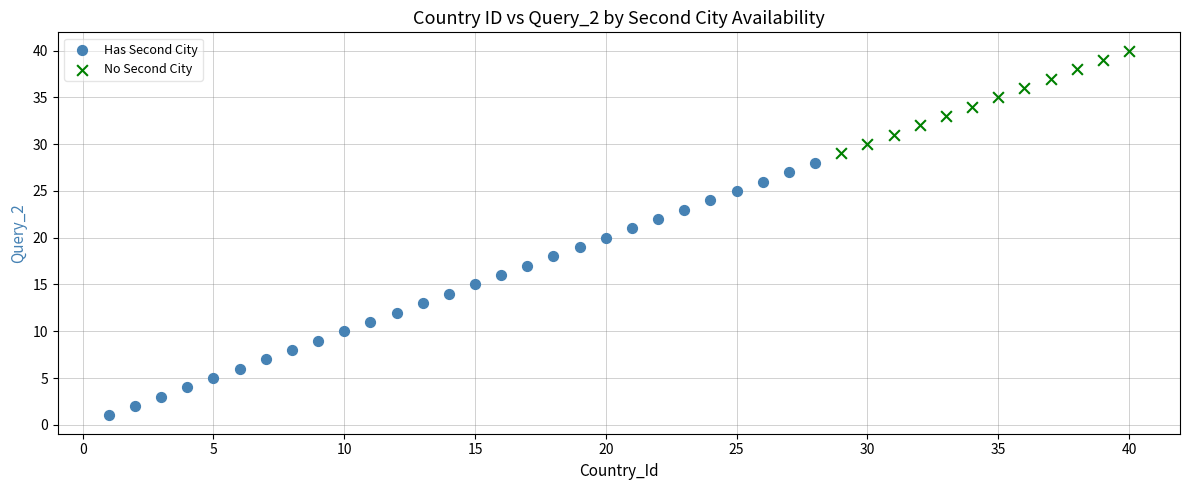

Which series has the largest Y range (max minus min)?

Has Second City